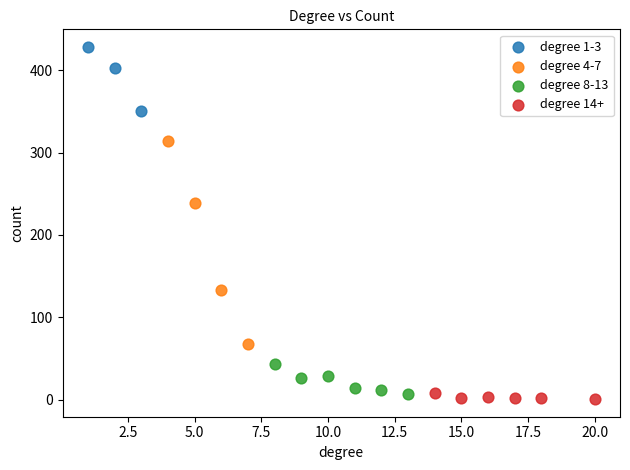

Which series reaches the maximum Y coordinate?

degree 1-3